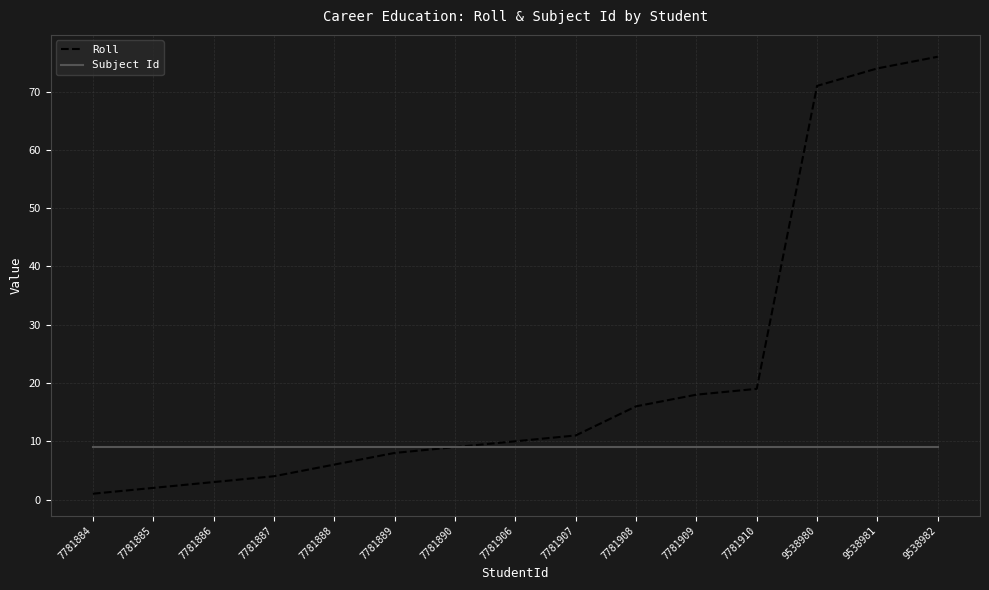

Read the Subject Id value at 9538982.

9